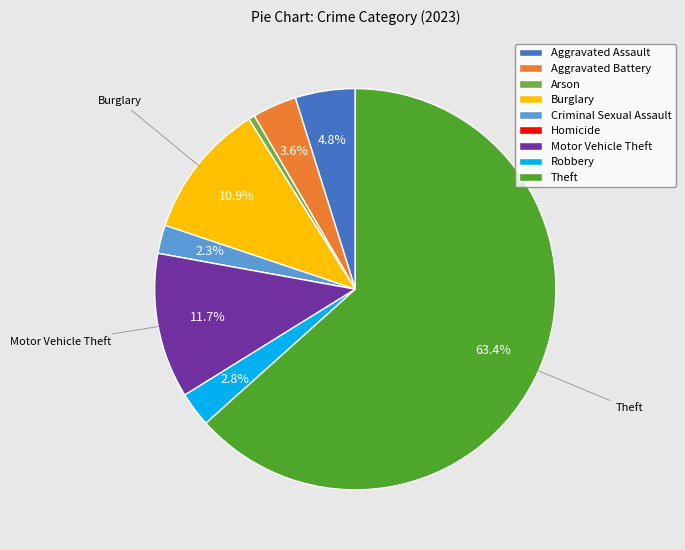

What is the largest slice in the pie chart?

Theft